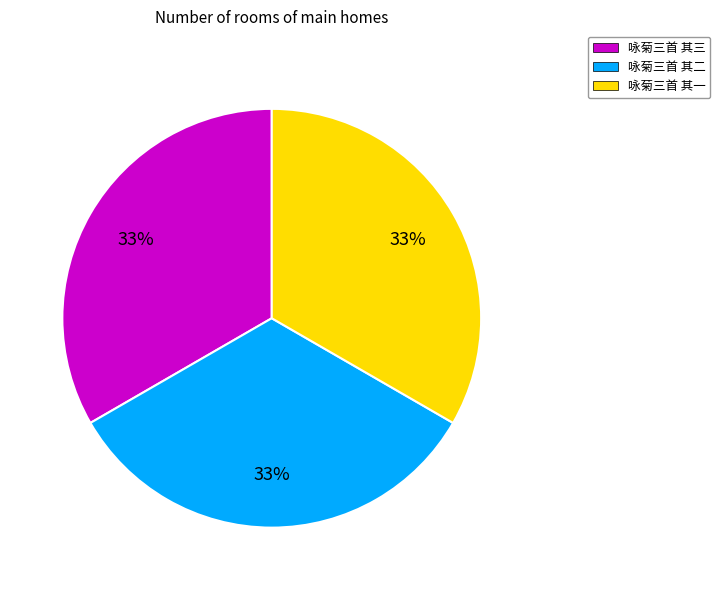

Approximately how many times larger is the value at 咏菊三首 其一 compared to 咏菊三首 其三?

1.0